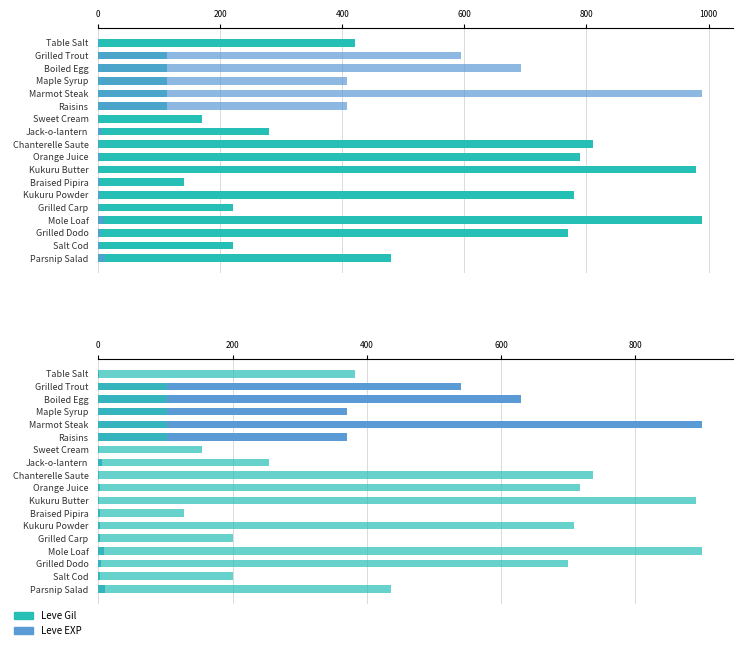

How many bars are there in each group?

4